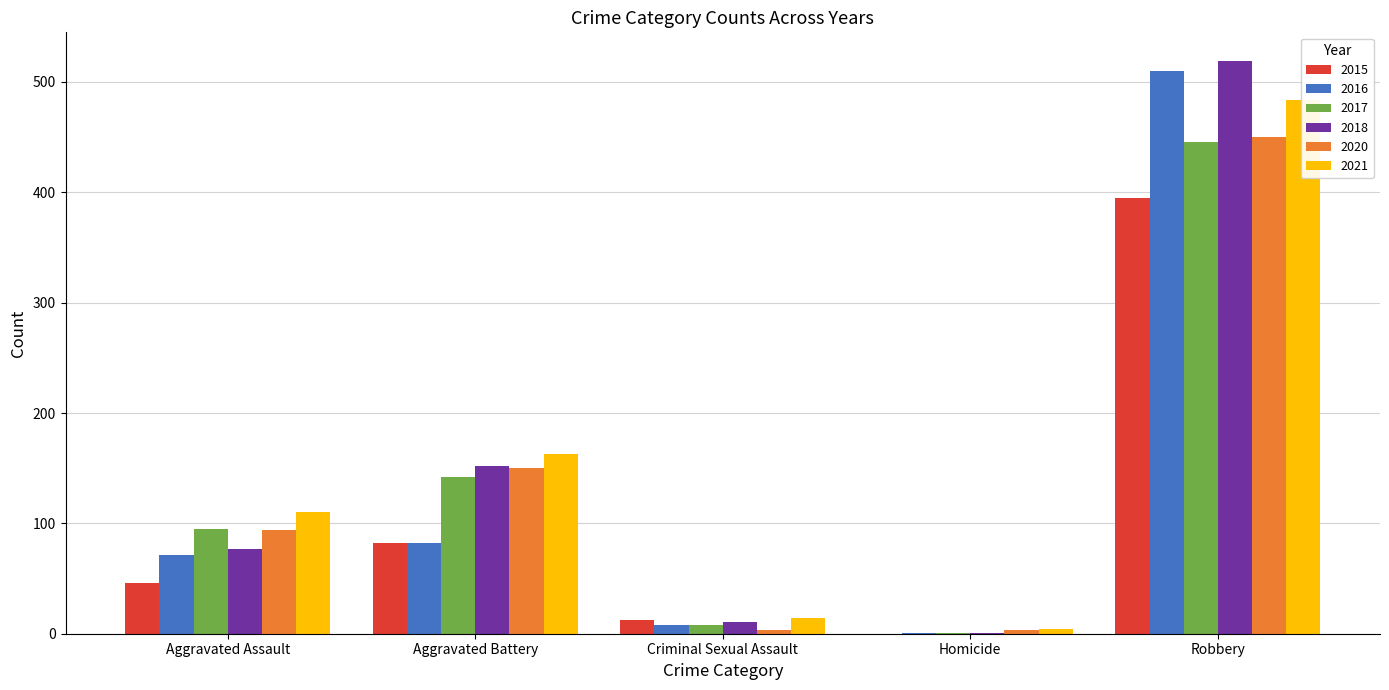

What is the difference between the second highest and second lowest values in the 2017 series?

134